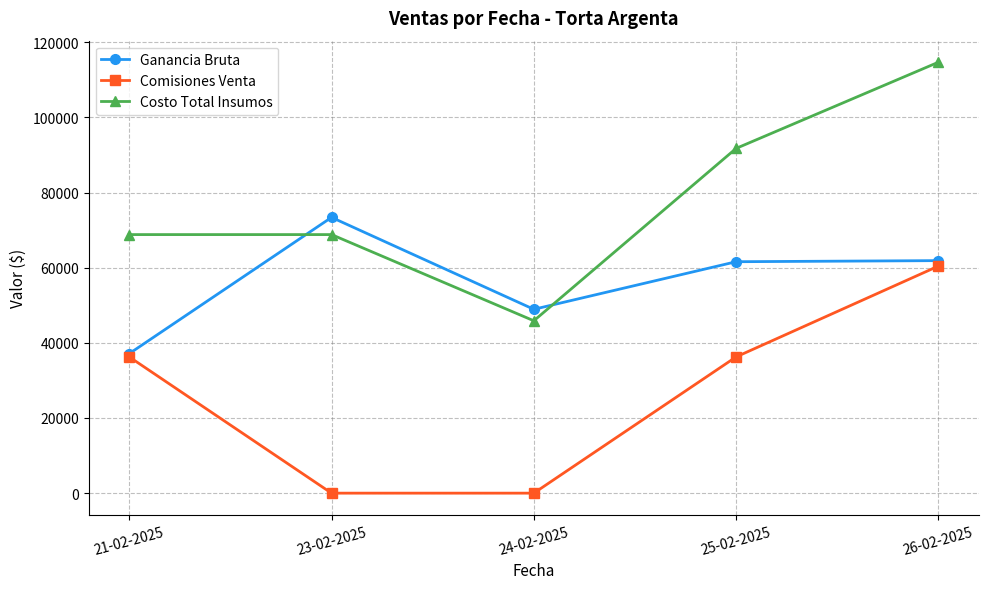

List the series in order of their peak value, highest first.

Costo Total Insumos, Ganancia Bruta, Comisiones Venta